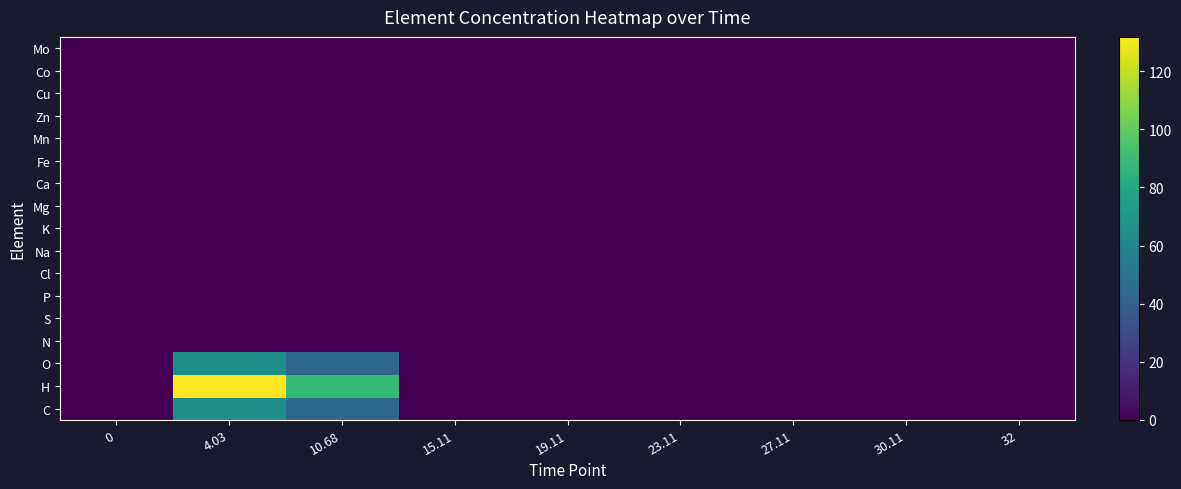

At 19.11, list the series in order from largest to smallest.

C, H, O, N, S, P, Cl, Na, K, Mg, Ca, Fe, Mn, Zn, Cu, Co, Mo